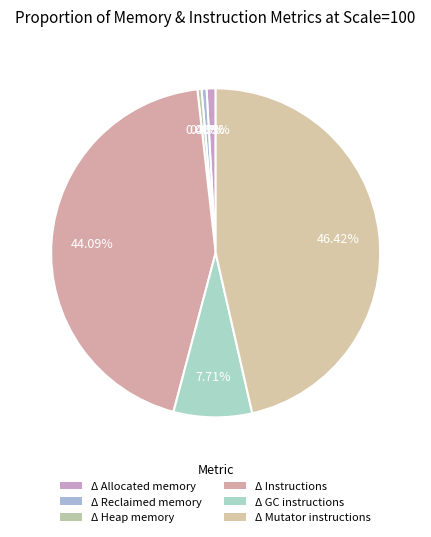

The Δ Instructions slice represents 44% of the pie. True or false?

True